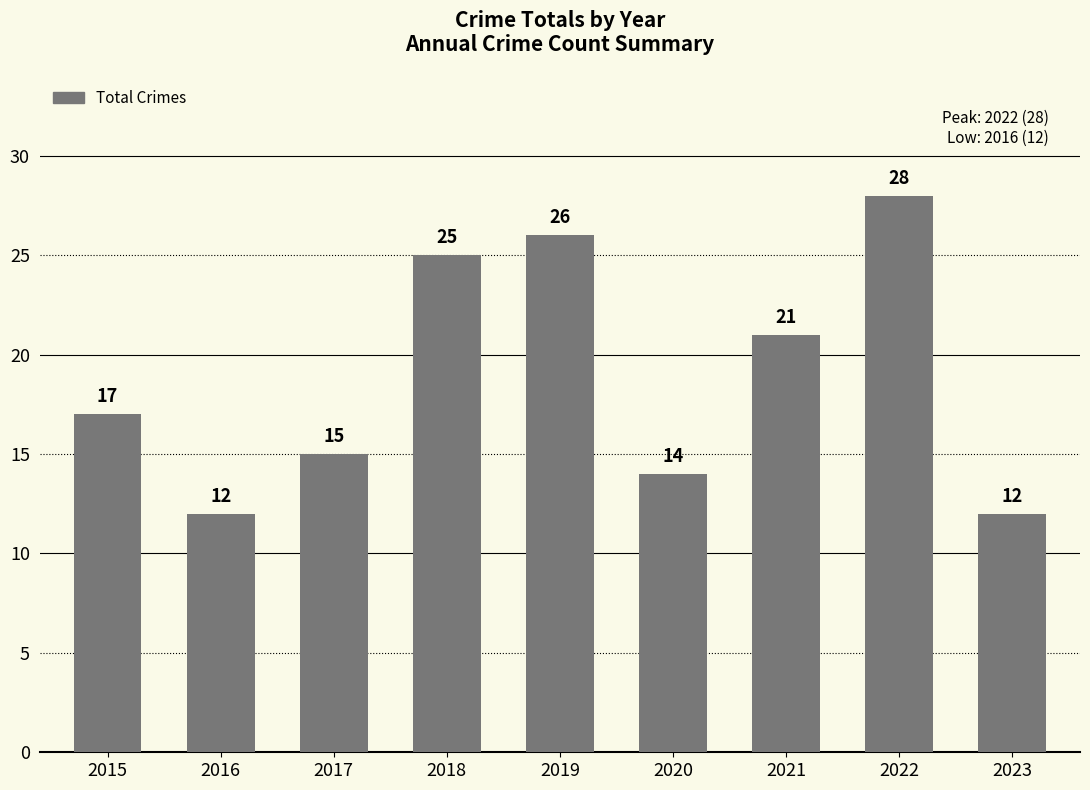

What is the ratio of the value at 2019 to the value at 2016?

2.2